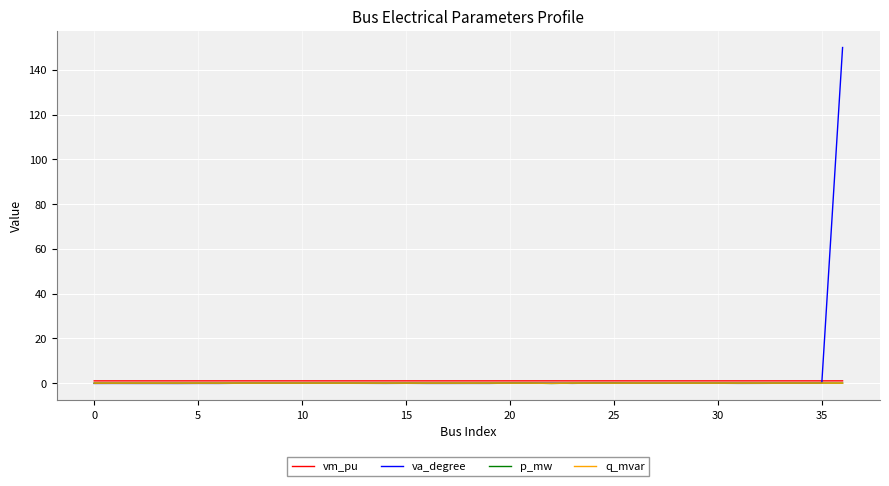

What is the maximum value for va_degree?

150.0